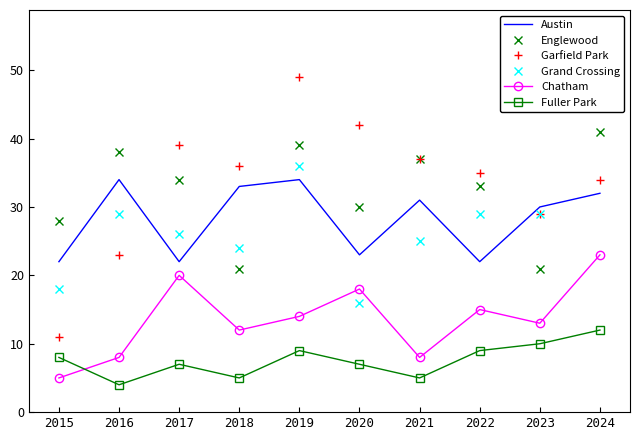

Reading right to left, extract all data points from this chart.

Austin: 32	30	22	31	23	34	33	22	34	22
Englewood: 41	21	33	37	30	39	21	34	38	28
Garfield Park: 34	29	35	37	42	49	36	39	23	11
Grand Crossing: 47	29	29	25	16	36	24	26	29	18
Chatham: 23	13	15	8	18	14	12	20	8	5
Fuller Park: 12	10	9	5	7	9	5	7	4	8